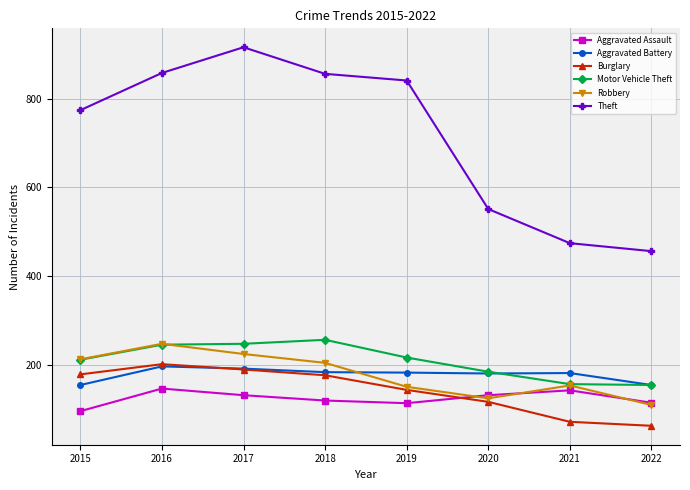

The Theft series shows 1136 at 2018. True or false?

False